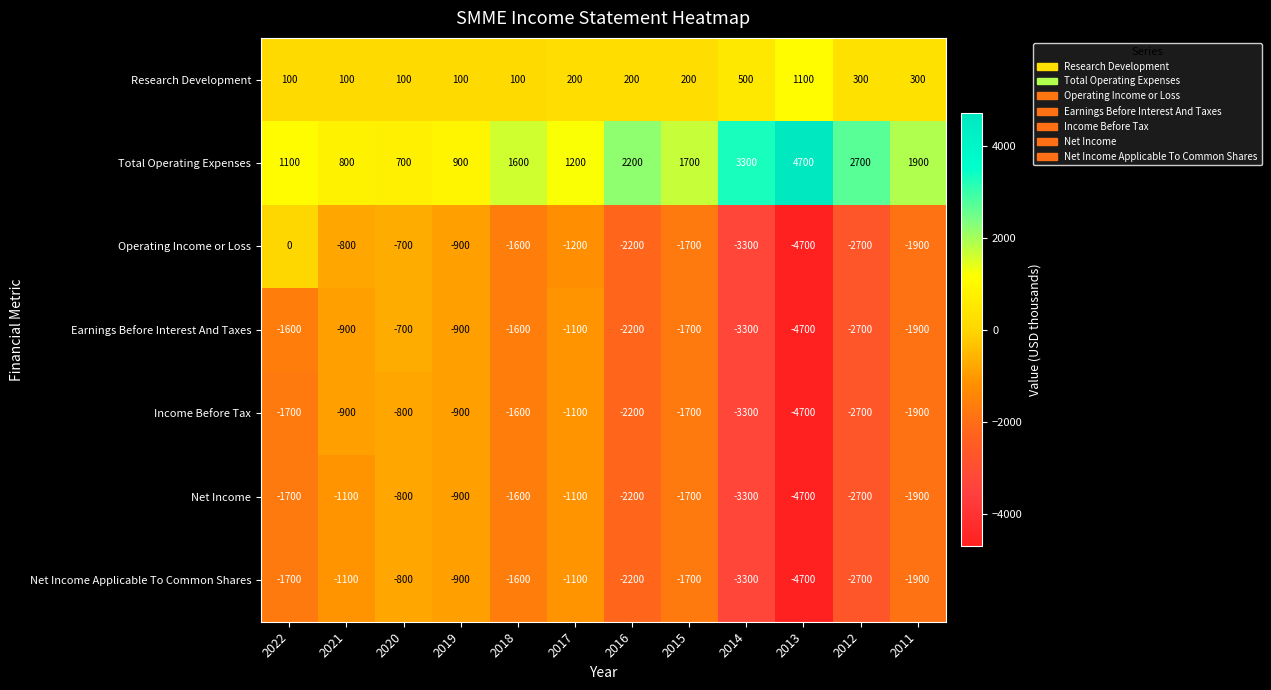

At which category is the sum across all series the highest?

2020